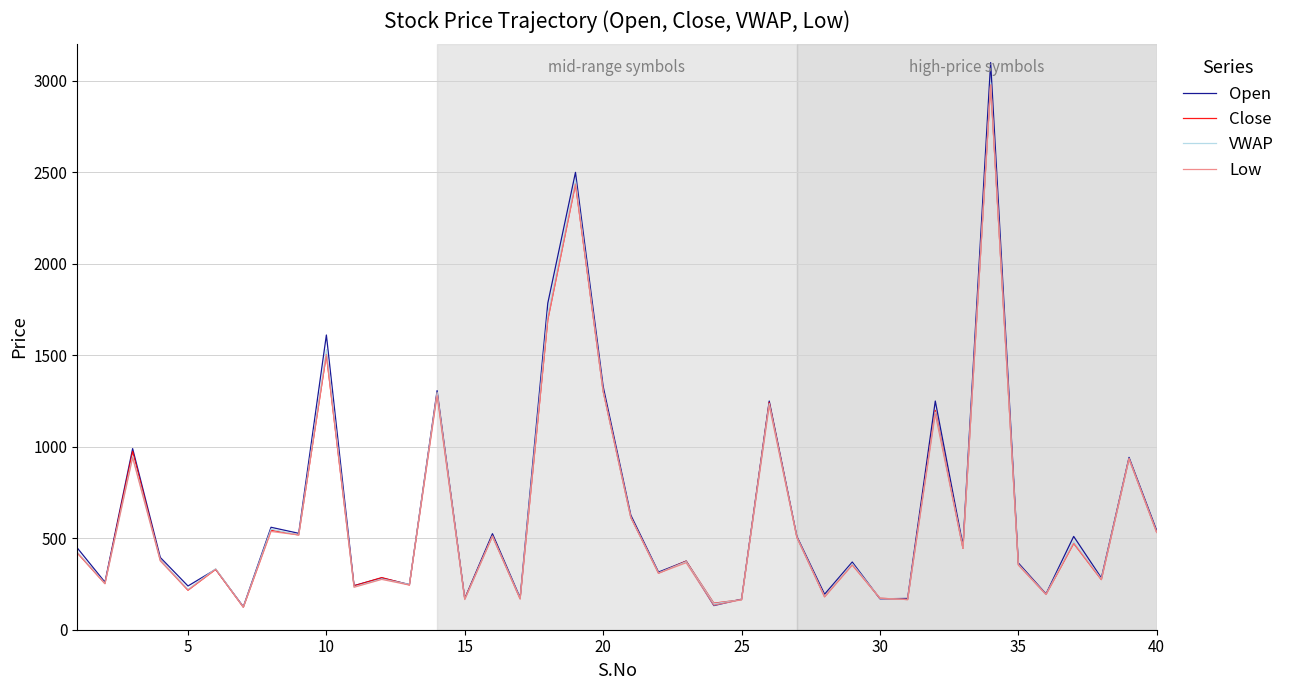

What is the maximum value for Low?

2978.0